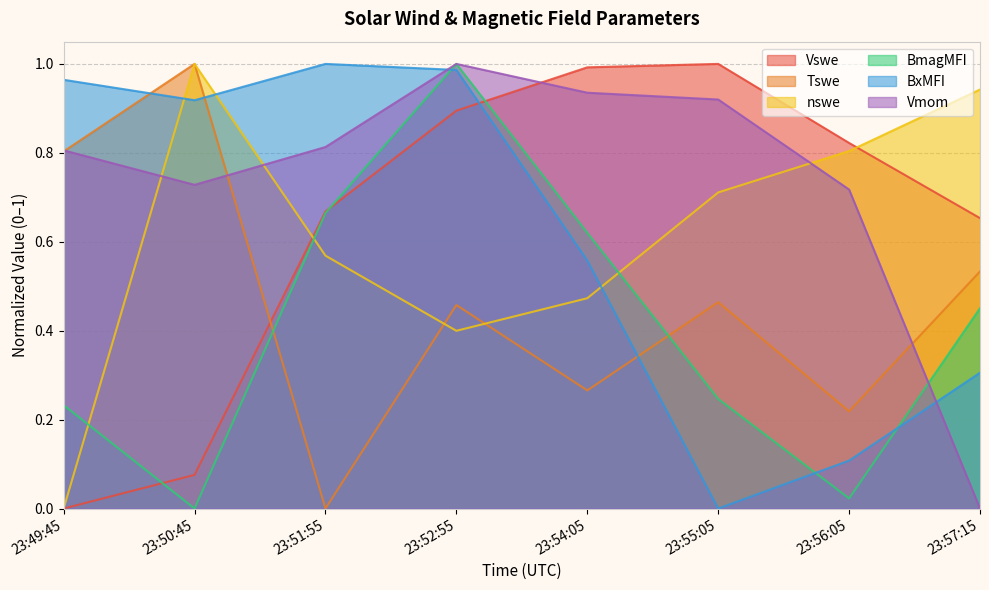

Between which two adjacent categories do Vmom and BmagMFI first intersect?

23:56:05 and 23:57:15